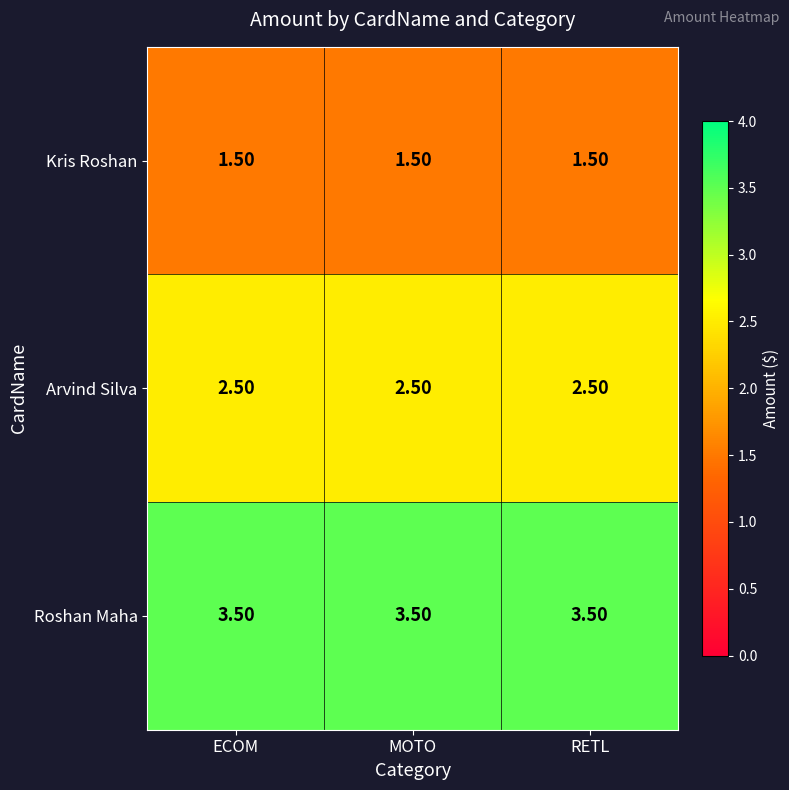

What is the total value across all series at ECOM?

7.5